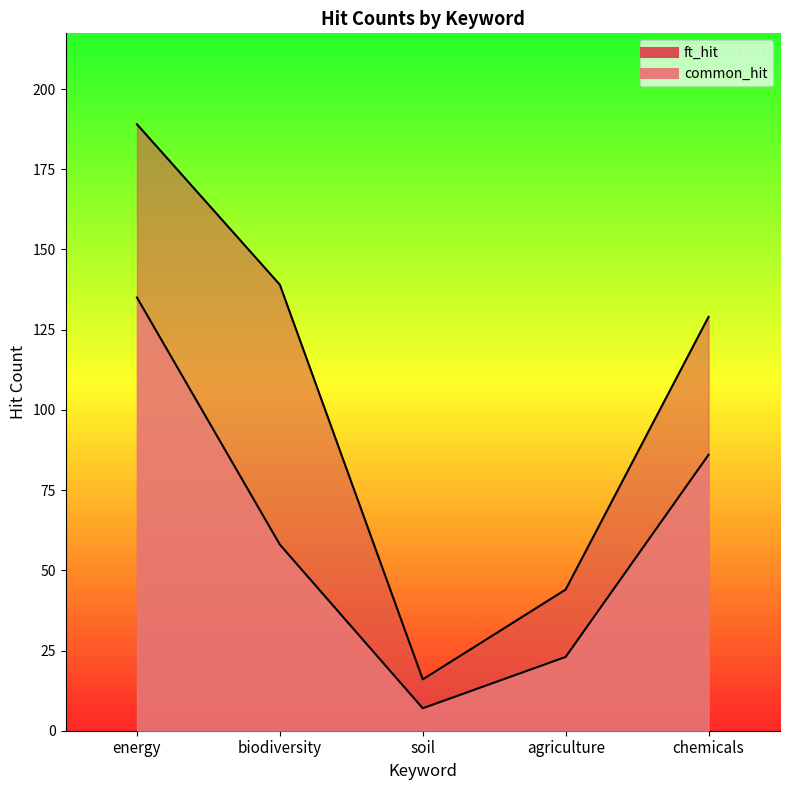

Reading right to left, list all the values displayed in this chart.

common_hit: chemicals=86	agriculture=23	soil=7	biodiversity=58	energy=135
ft_hit: chemicals=129	agriculture=44	soil=16	biodiversity=139	energy=189